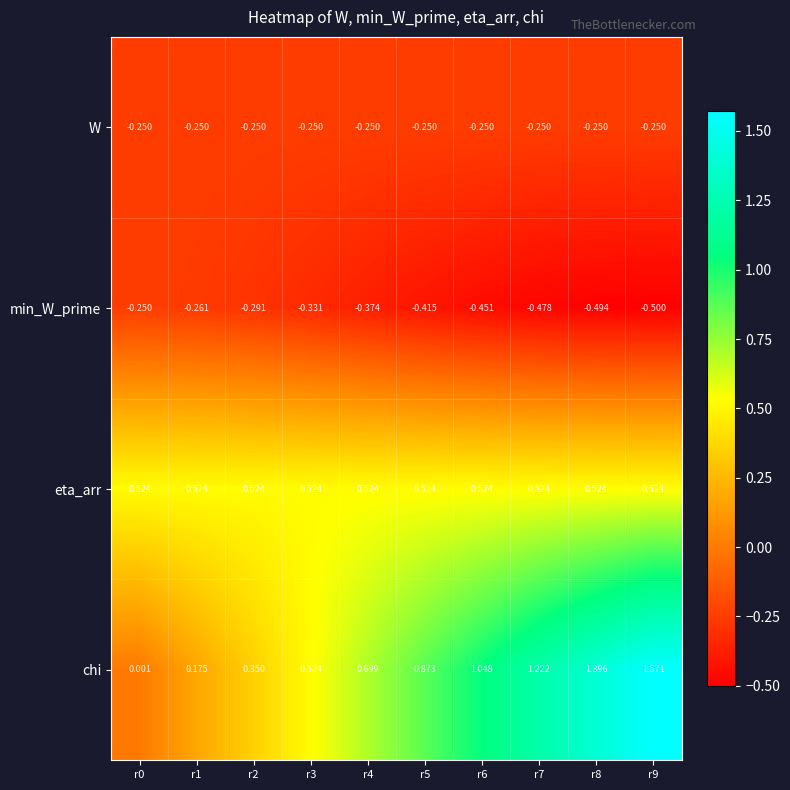

Is the value of eta_arr at r2 greater than the value of min_W_prime at r3?

Yes